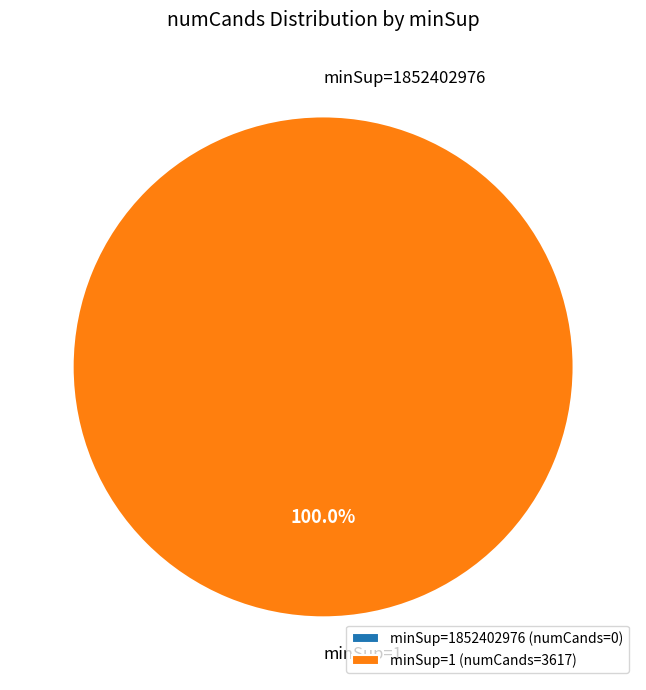

Is there a majority slice in this chart?

Yes